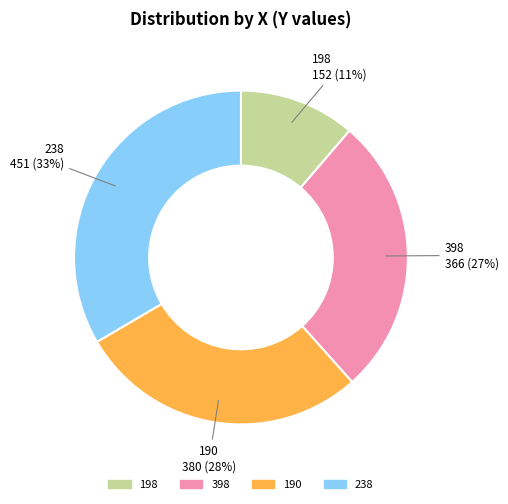

Rank the categories by value from lowest to highest.

198, 398, 190, 238